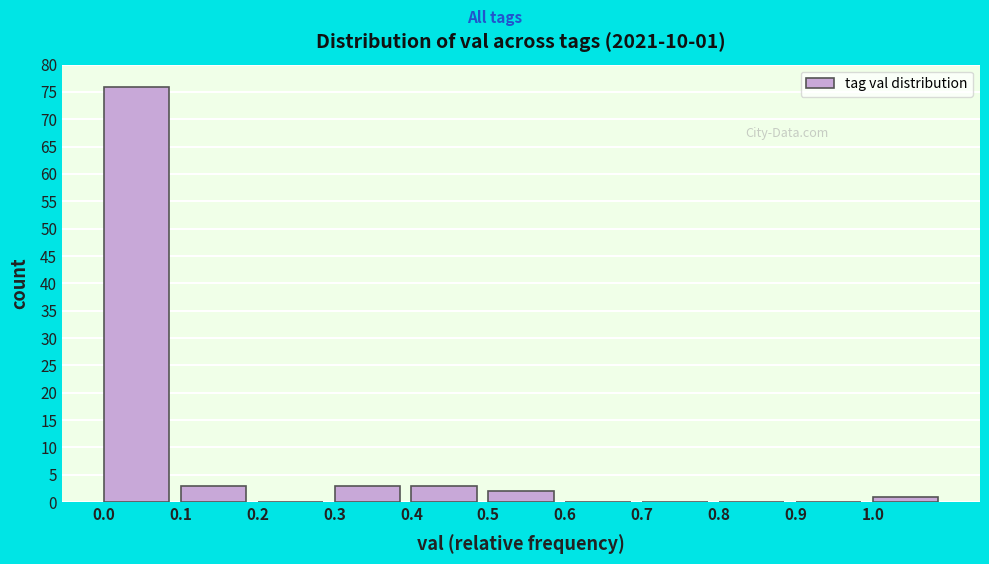

Which range on the x-axis has the tallest bar?

0.0 to 0.1